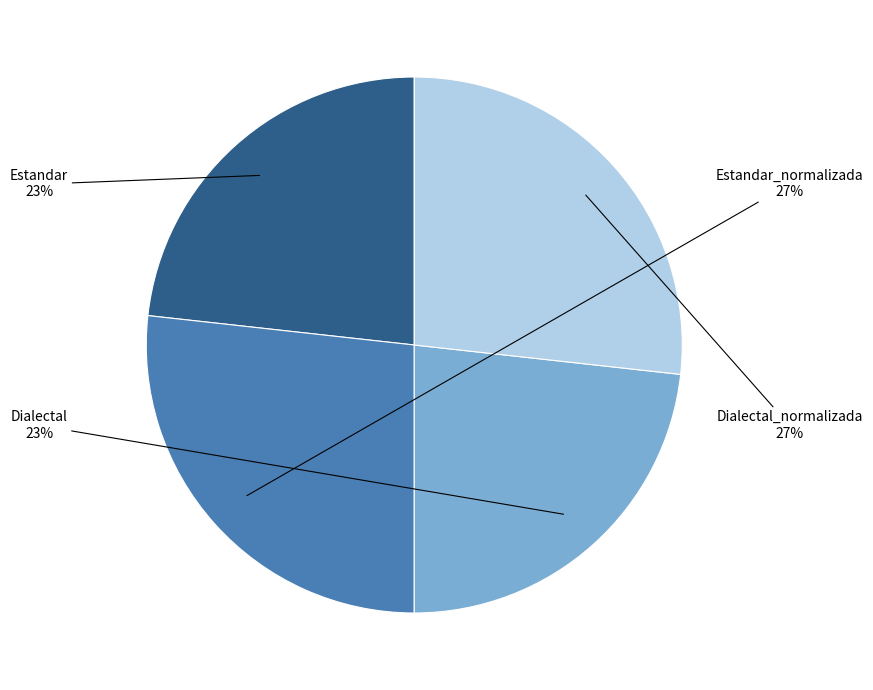

To the nearest percent, what is the average slice percentage?

25%